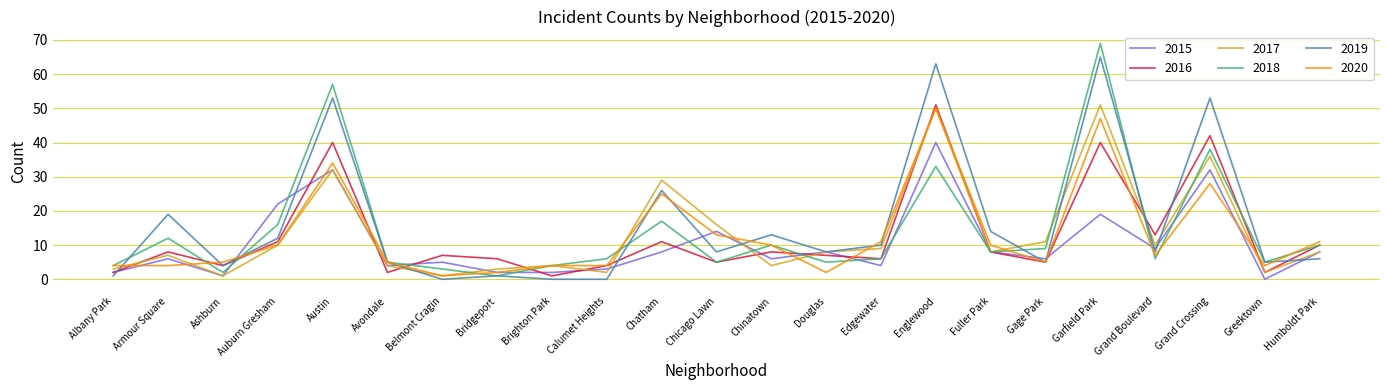

Read the 2020 value at Grand Crossing.

28